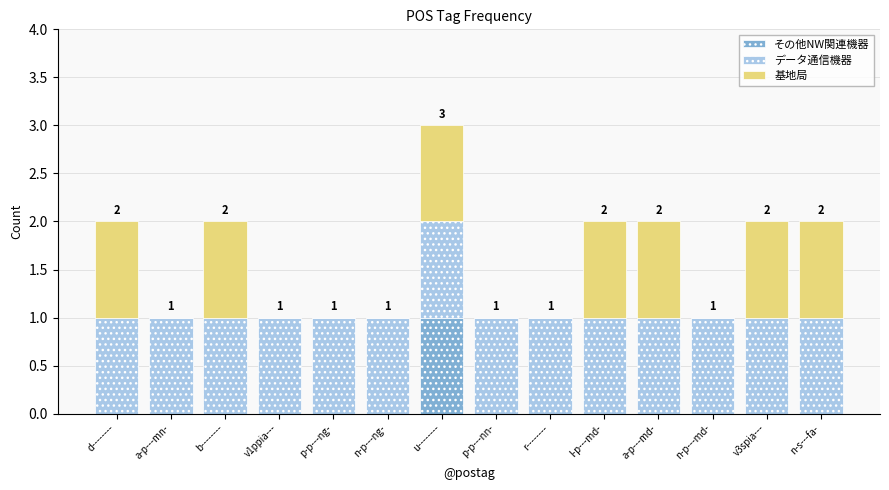

Does the chart contain stacked bars?

Yes